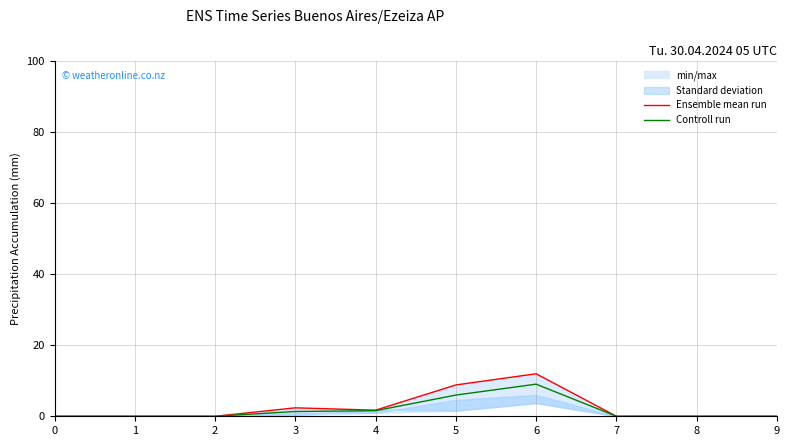

Read the Ensemble mean run value at 6.

12.0